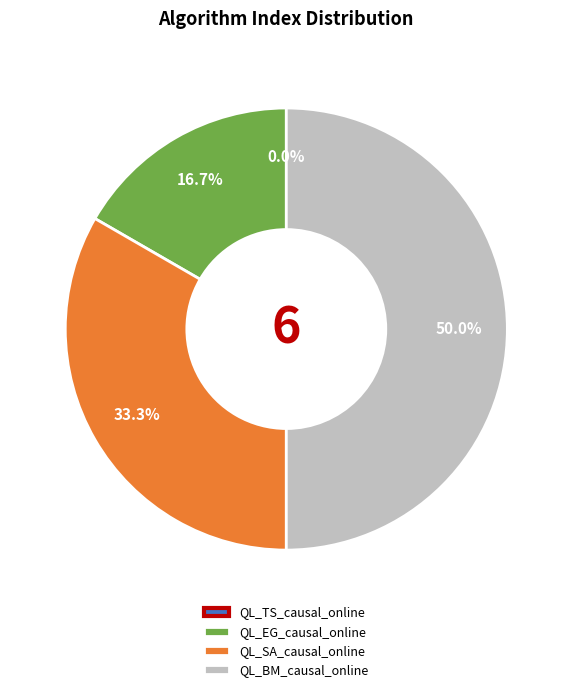

What is the change in value from QL_TS_causal_online to QL_EG_causal_online?

+1